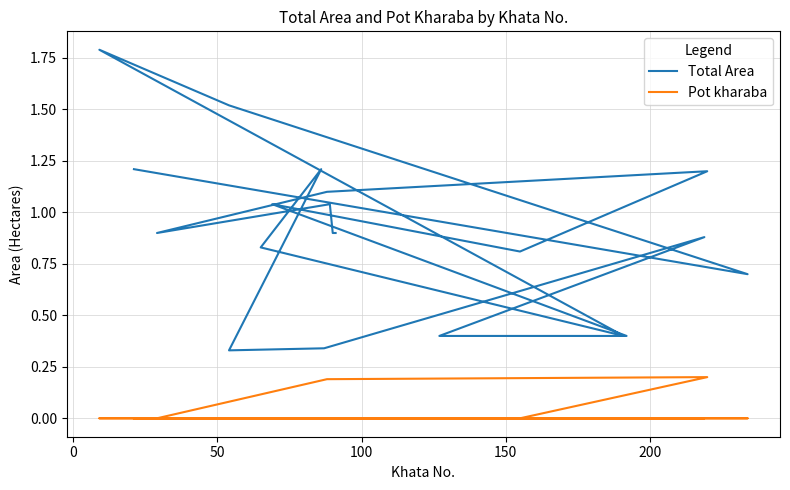

List the series in order of their overall mean, highest first.

Total Area, Pot kharaba